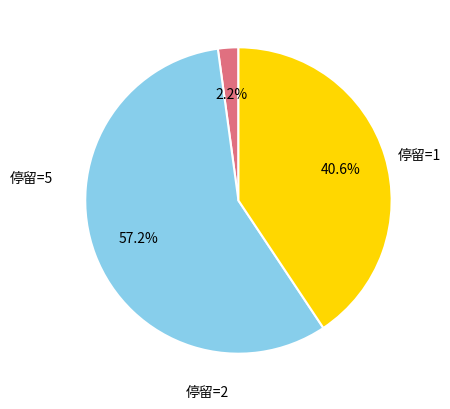

Does any single category account for the majority?

Yes